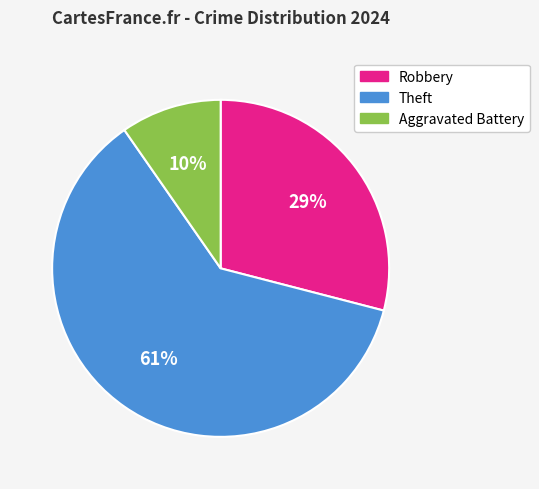

To the nearest percent, what portion does Robbery represent?

29%